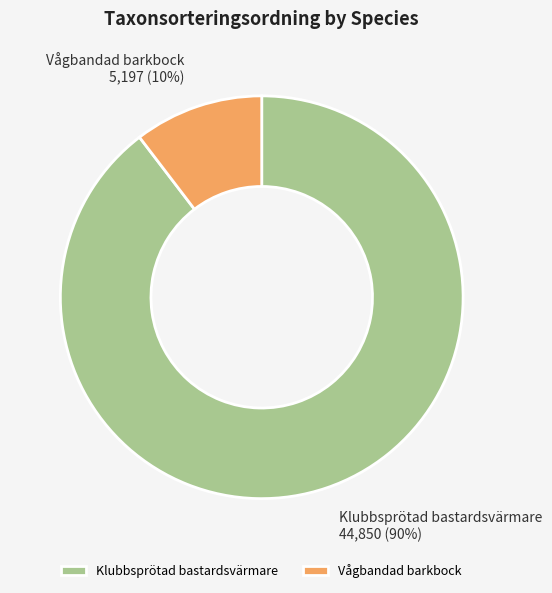

Is Vågbandad barkbock the majority of the pie?

No